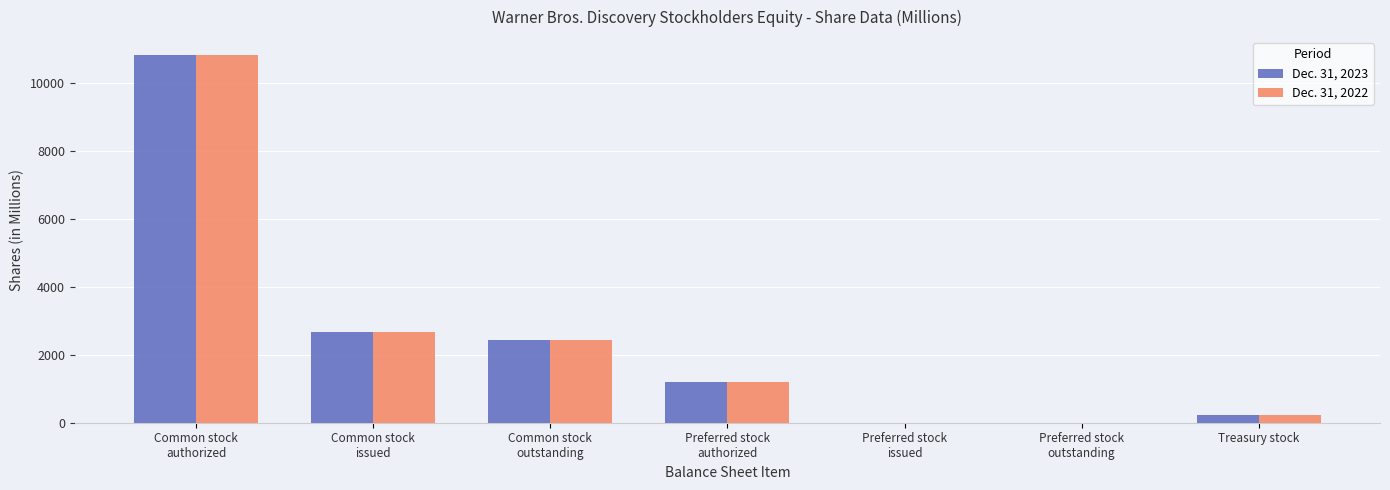

What is the sum of the Dec. 31, 2023 values at Common stock
issued and Preferred stock
issued?

2669